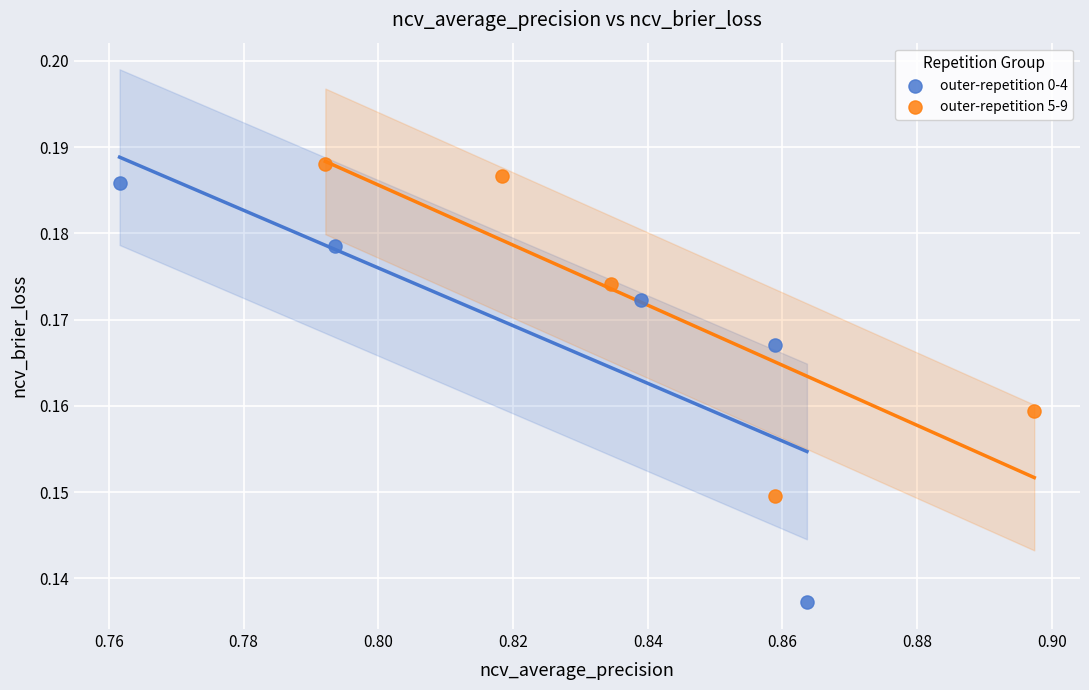

Which series contains the lowest Y value?

outer-repetition 0-4